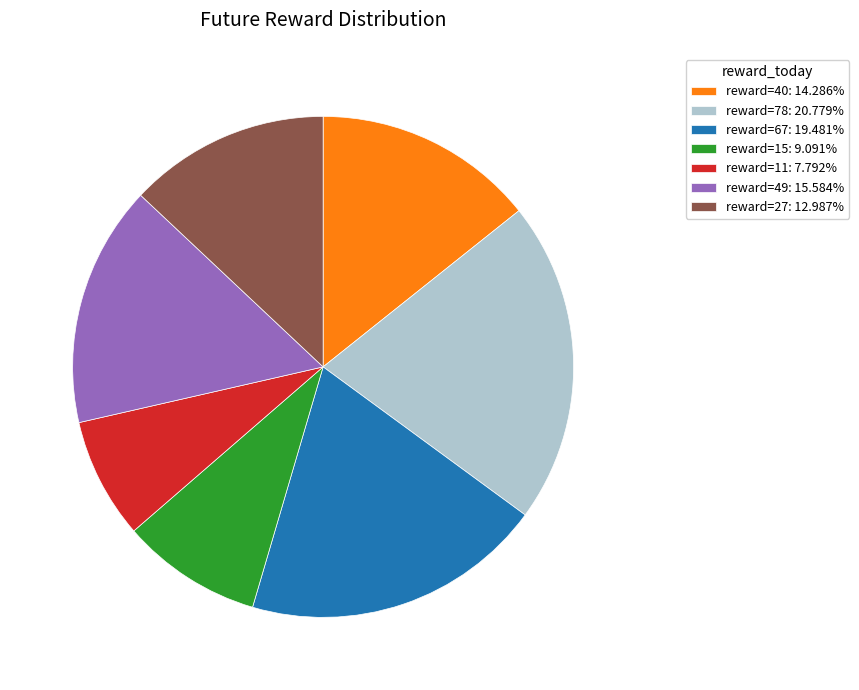

Combined, do reward=11: 7.792% and reward=49: 15.584% account for over 50%?

No